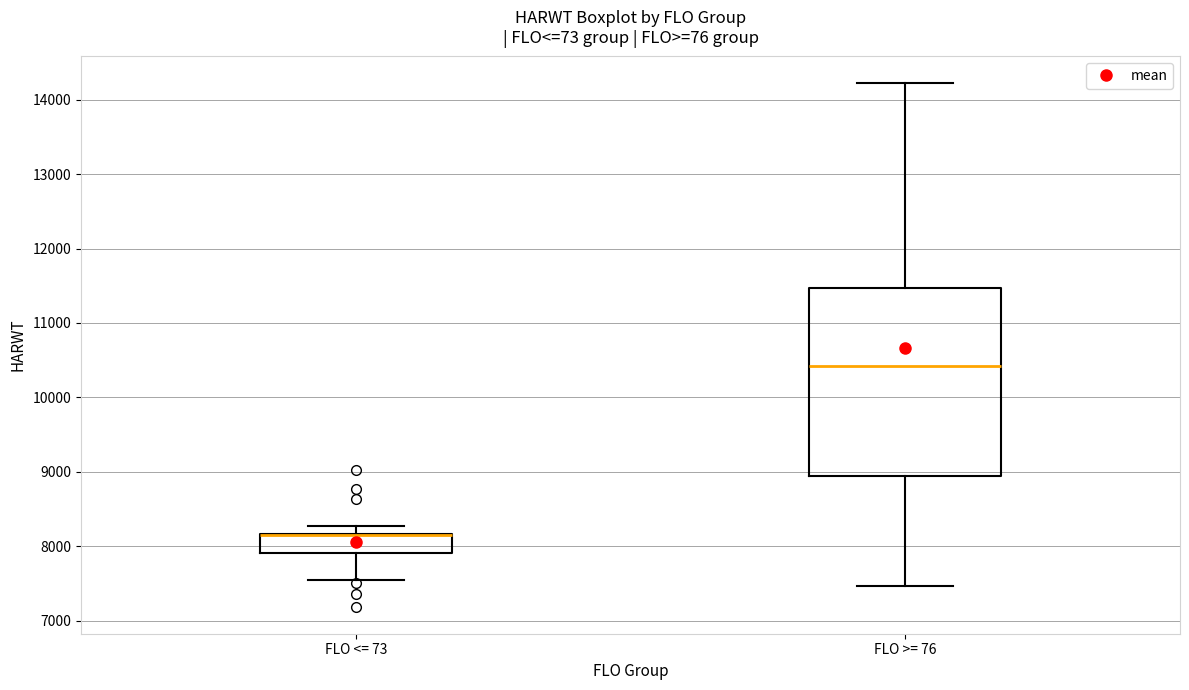

Which box is the tallest, from its lower edge to its upper edge?

FLO >= 76